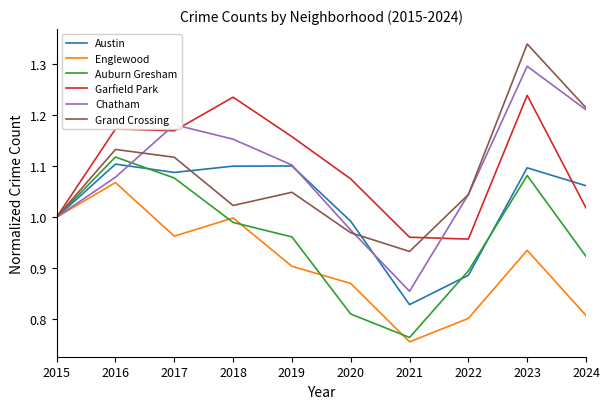

What is the sum of all Chatham values?

10.9